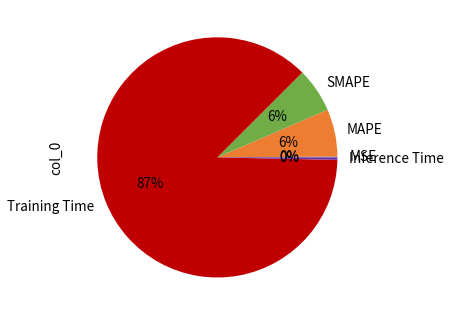

Combined, do Training Time and Inference Time account for over 50%?

Yes